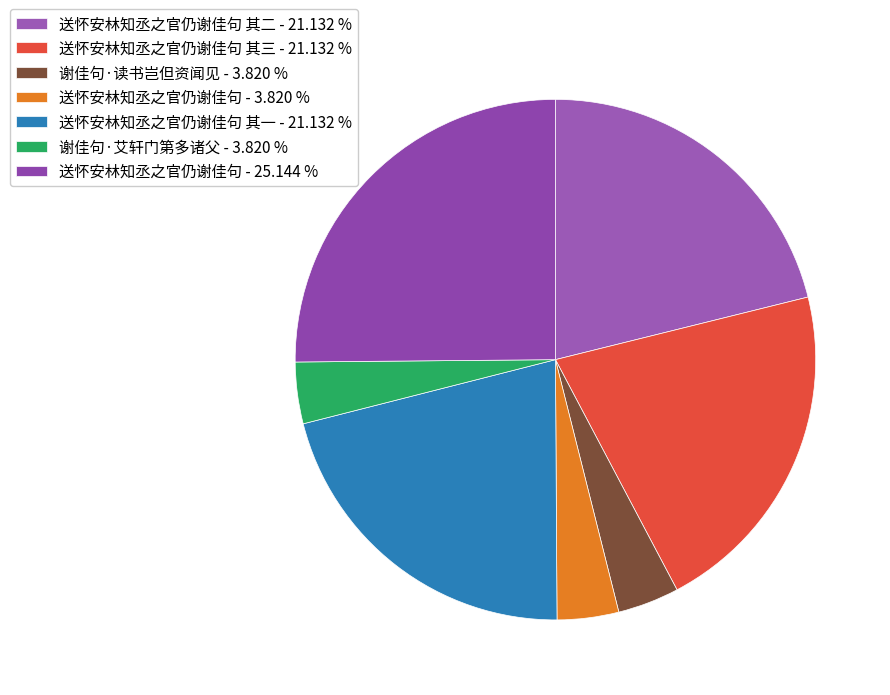

How many slices are in this pie chart?

7